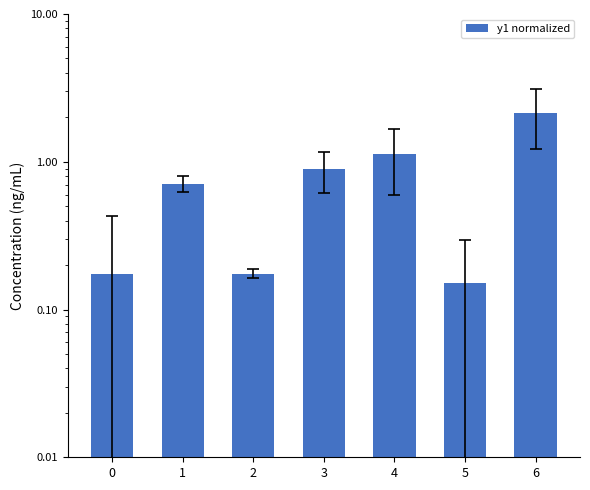

Which has a higher value, 6 or 4?

6